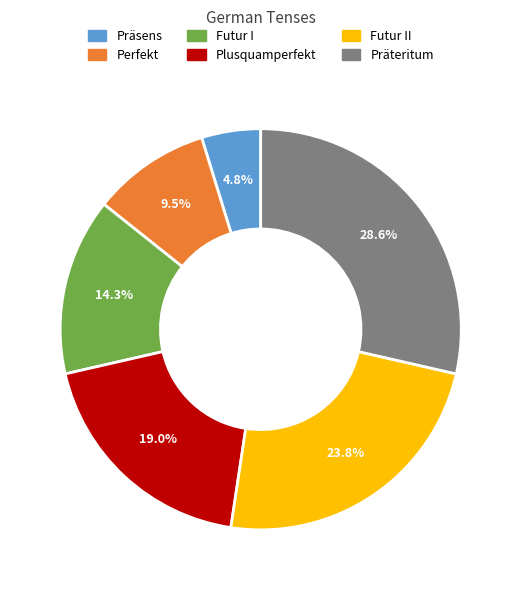

Count the number of slices in the pie.

6